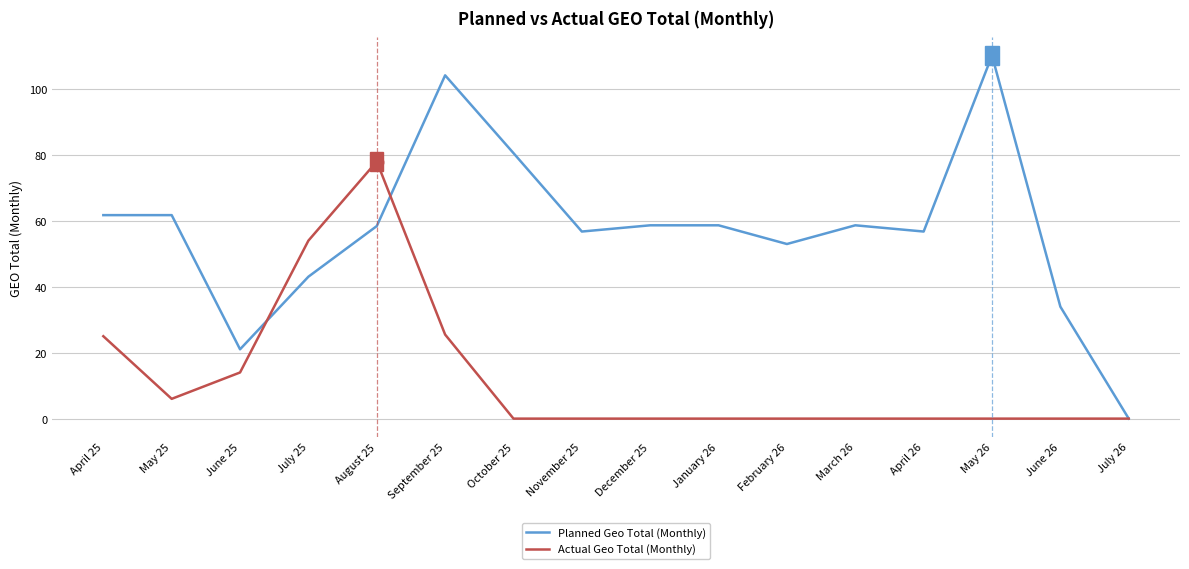

How many lines are shown in the chart?

2